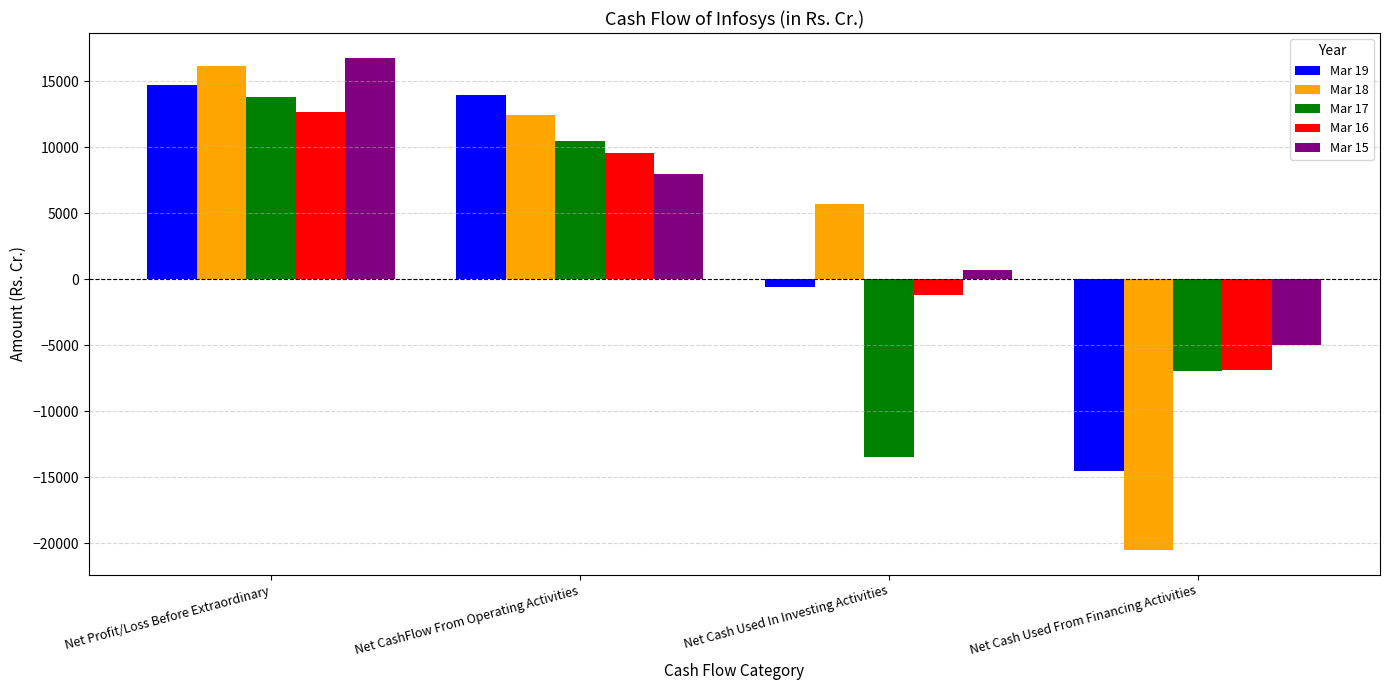

Where does the Mar 18 series first go above 12475?

Net Profit/Loss Before Extraordinary